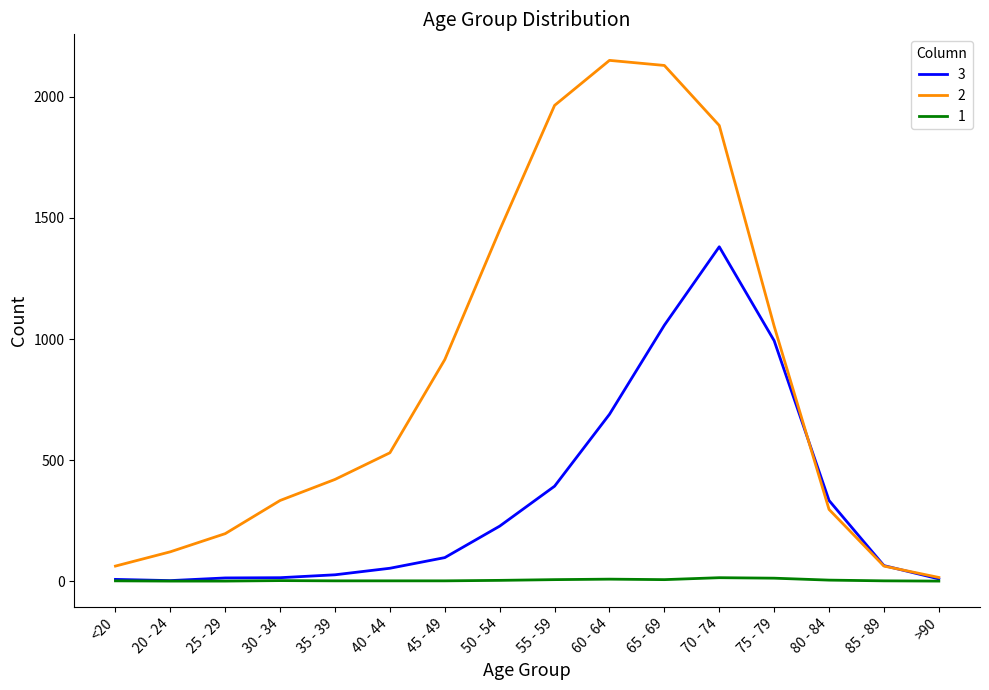

What is the difference between the 2 values at 50 - 54 and 85 - 89?

1388